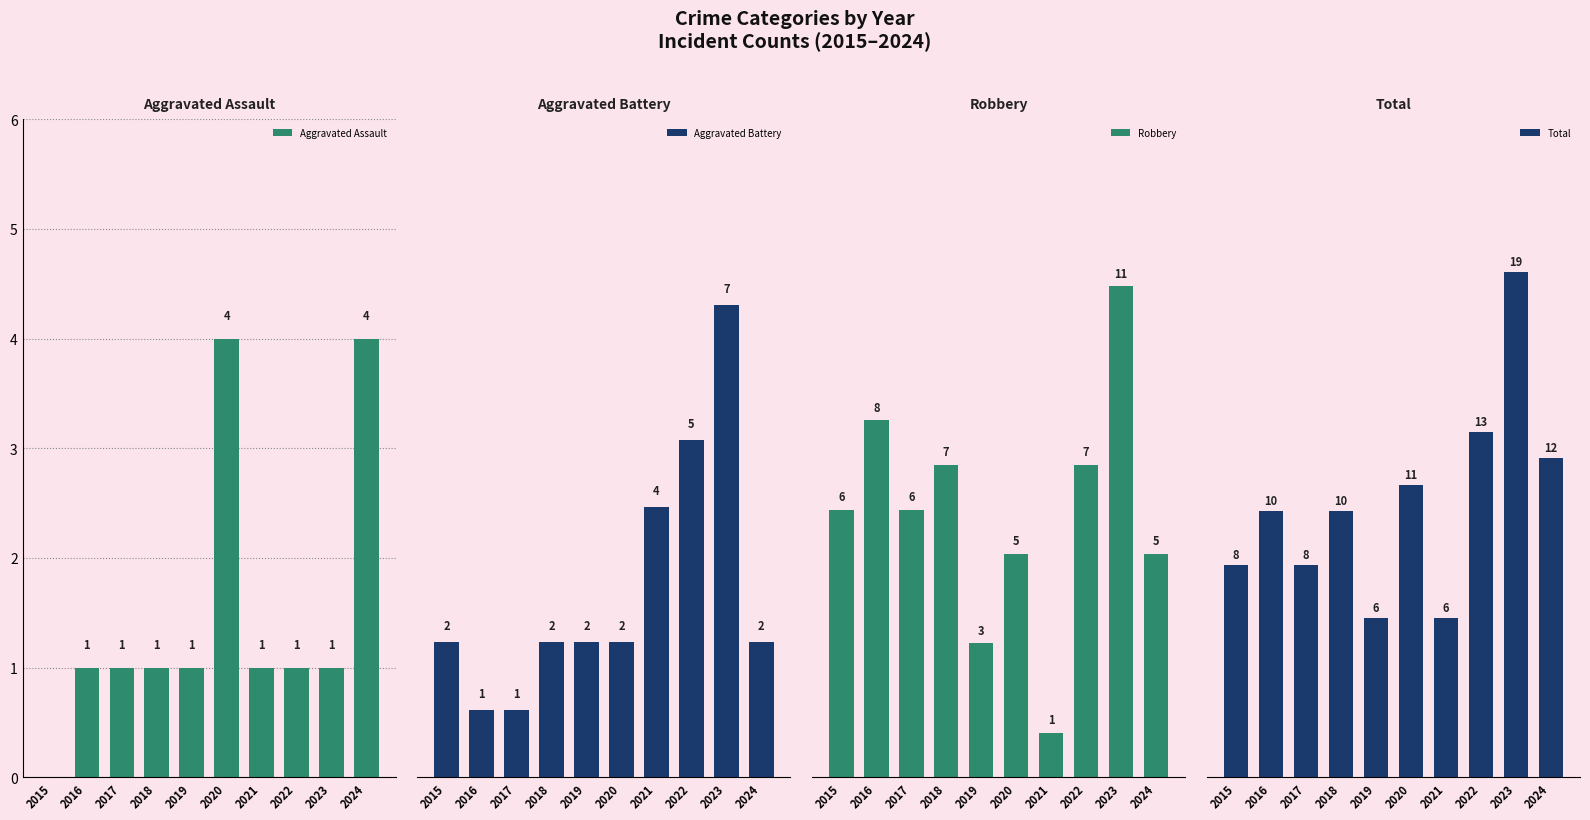

Reading left to right, extract all data points from this chart.

Aggravated Assault: 0	1	1	1	1	4	1	1	1	4
Aggravated Battery: 2	1	1	2	2	2	4	5	7	2
Robbery: 6	8	6	7	3	5	1	7	11	5
Total: 8	10	8	10	6	11	6	13	19	12